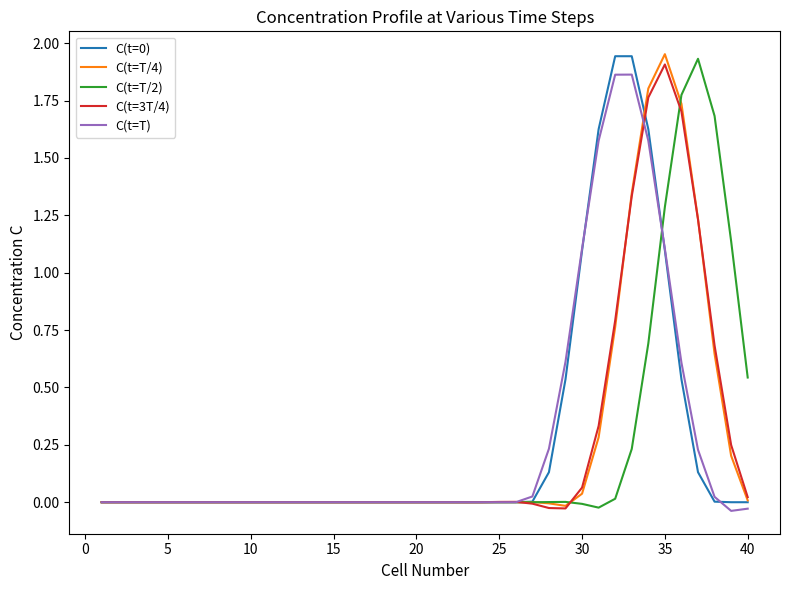

At which label does C(t=T/4) reach its peak?

35